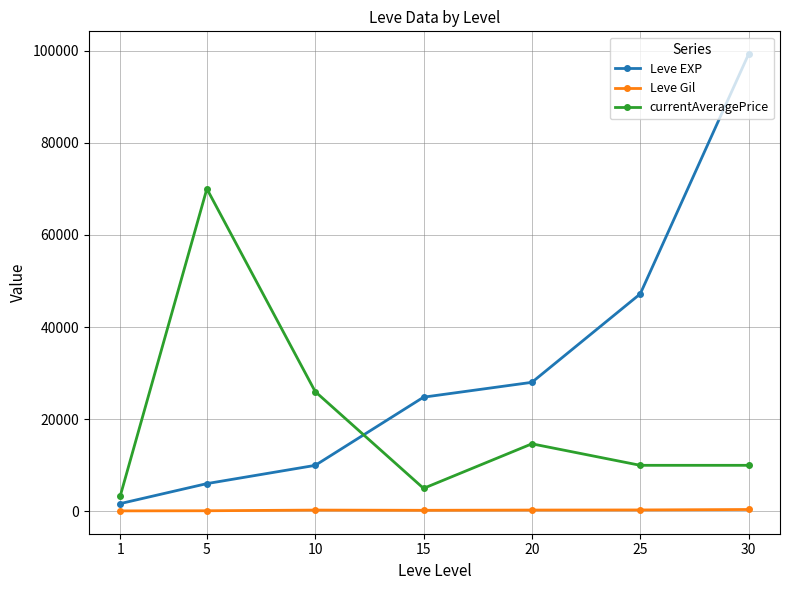

True or false: Leve EXP has more than 0 points higher than both neighbors.

False